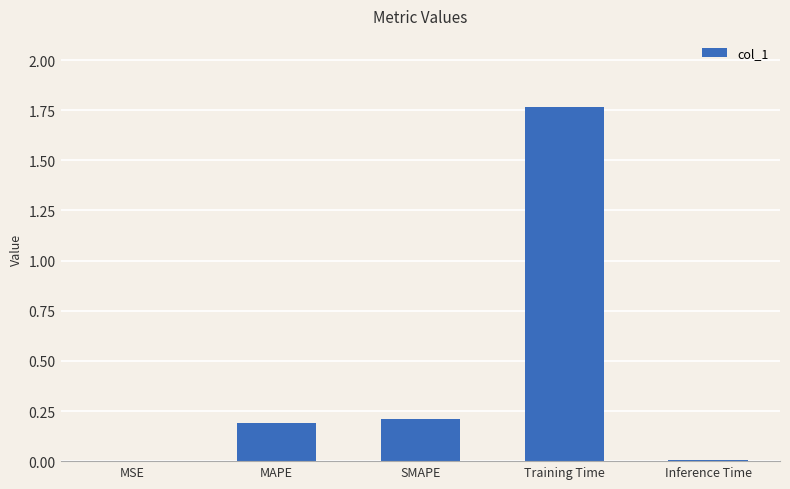

Are the bars horizontal?

No